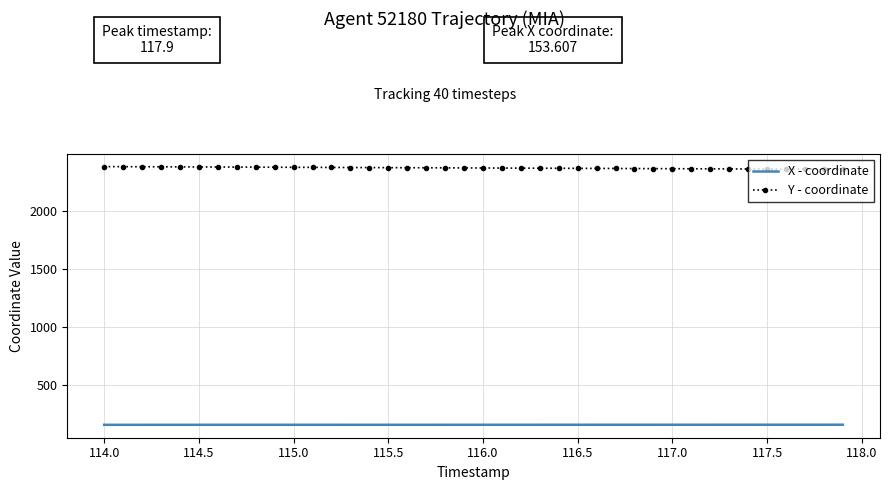

What is the average value of the Y - coordinate series?

2367.3